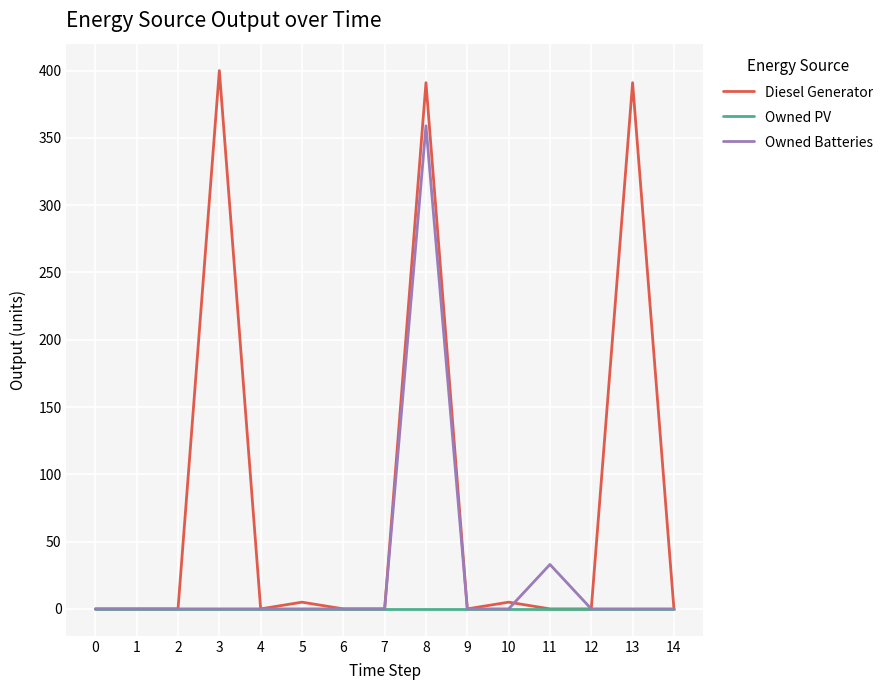

List the series in order of their peak value, lowest first.

Owned PV, Owned Batteries, Diesel Generator